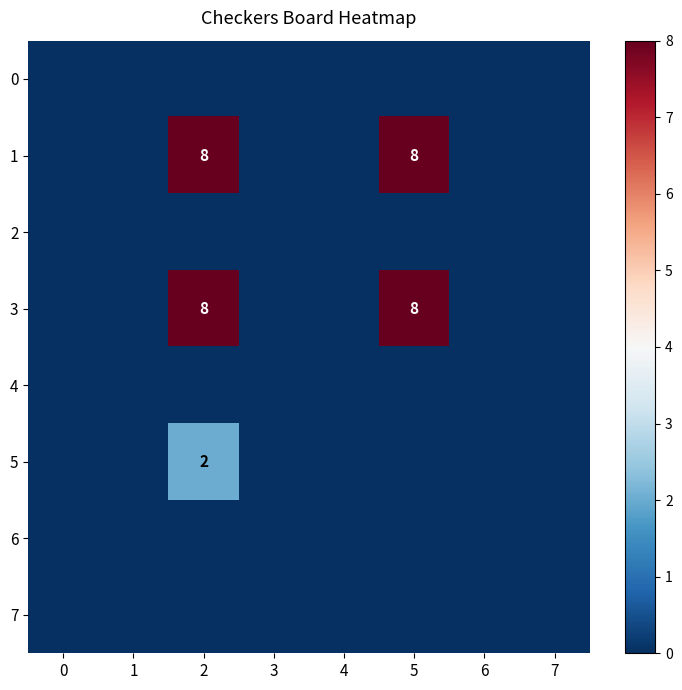

Reading left to right, what are all the values shown in this chart?

row_0: 0	0	0	0	0	0	0	0
row_1: 0	0	8	0	0	8	0	0
row_2: 0	0	0	0	0	0	0	0
row_3: 0	0	8	0	0	8	0	0
row_4: 0	0	0	0	0	0	0	0
row_5: 0	0	2	0	0	0	0	0
row_6: 0	0	0	0	0	0	0	0
row_7: 0	0	0	0	0	0	0	0